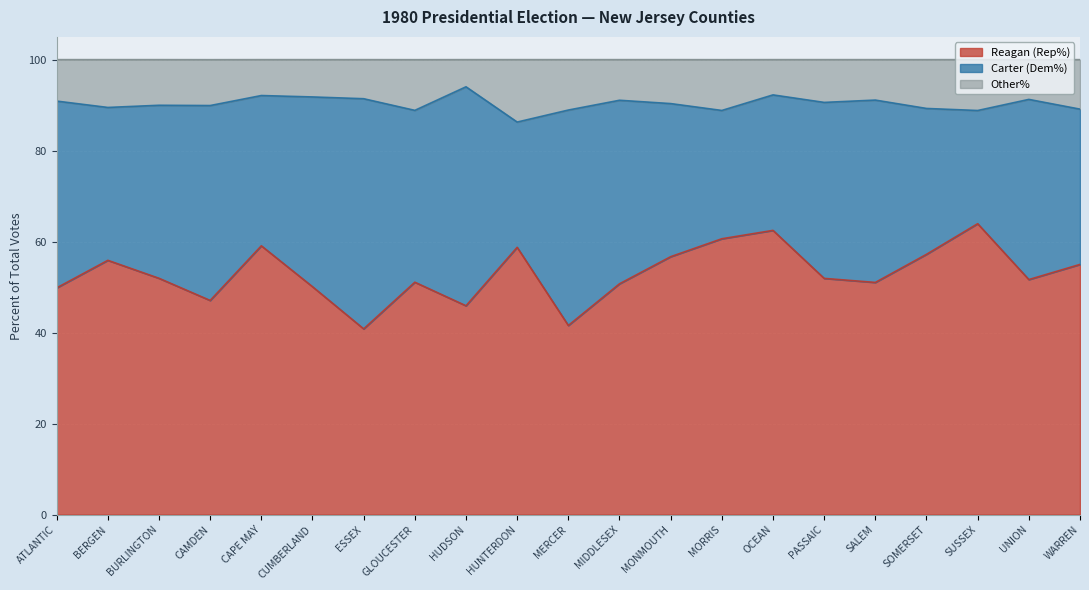

The Reagan (Rep%) series shows 64.6 at HUDSON. True or false?

False